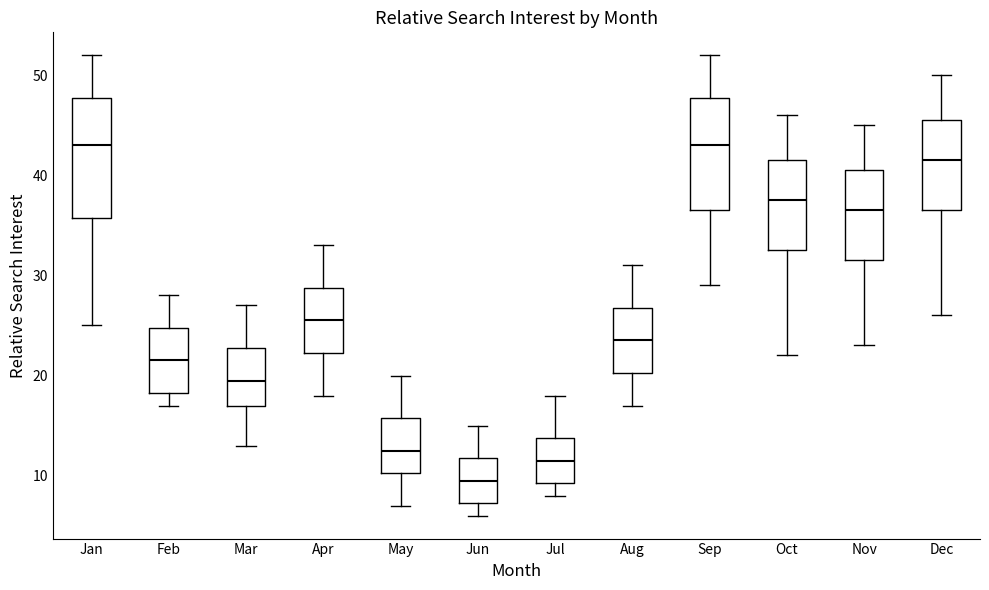

Reading left to right, read every box against the y-axis: the position of its median line, the range the box covers, and the ends of its whiskers. The values are not printed on the chart, so give them approximately, as read against the axis.

Jan: median 43, box 36 to 48, whiskers 25 to 52
Feb: median 22, box 18 to 25, whiskers 17 to 28
Mar: median 20, box 17 to 23, whiskers 13 to 27
Apr: median 26, box 22 to 29, whiskers 18 to 33
May: median 13, box 10 to 16, whiskers 7 to 20
Jun: median 10, box 7 to 12, whiskers 6 to 15
Jul: median 12, box 9 to 14, whiskers 8 to 18
Aug: median 24, box 20 to 27, whiskers 17 to 31
Sep: median 43, box 37 to 48, whiskers 29 to 52
Oct: median 38, box 33 to 42, whiskers 22 to 46
Nov: median 37, box 32 to 41, whiskers 23 to 45
Dec: median 42, box 37 to 46, whiskers 26 to 50